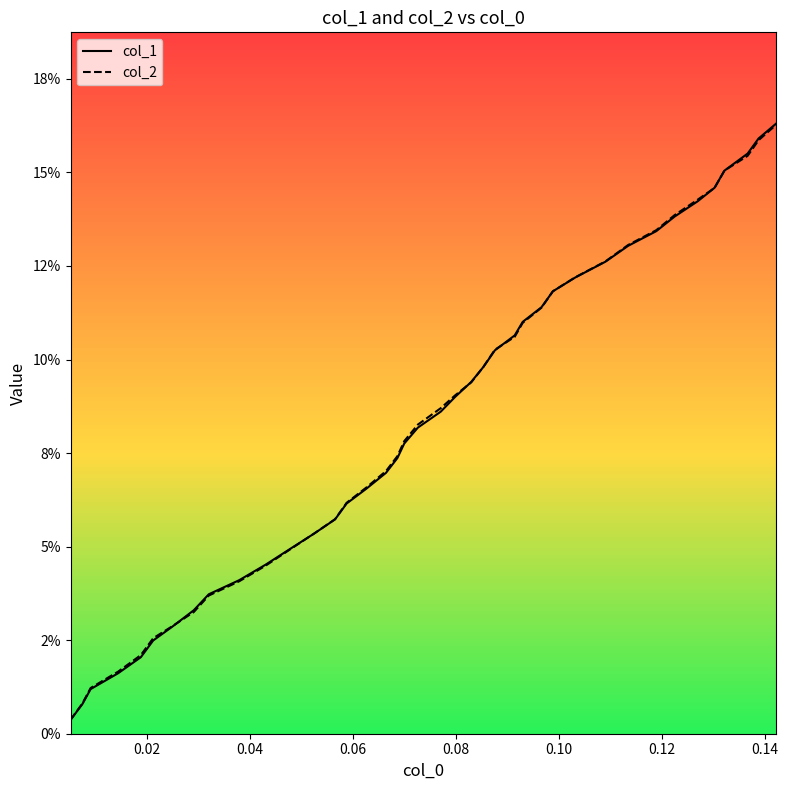

Which series has the widest spread of values?

col_1